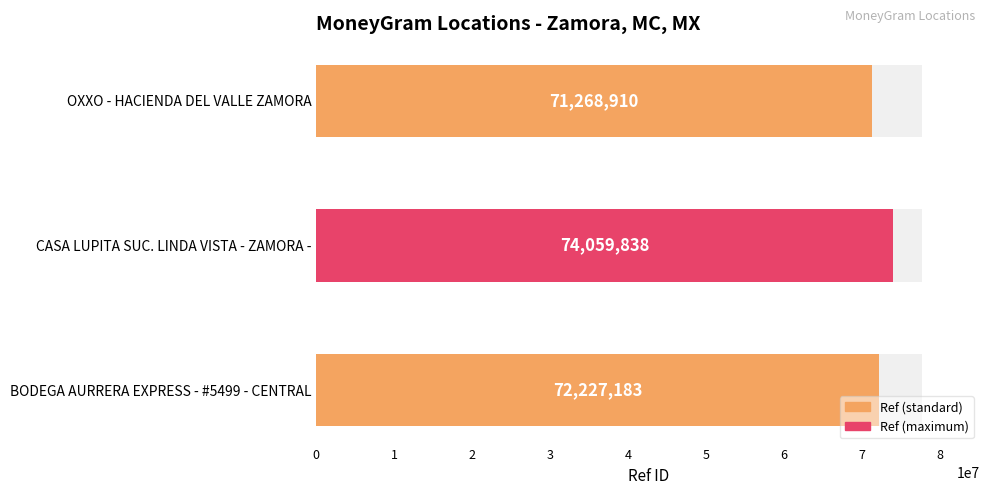

Count the number of values greater than 72227183.

1